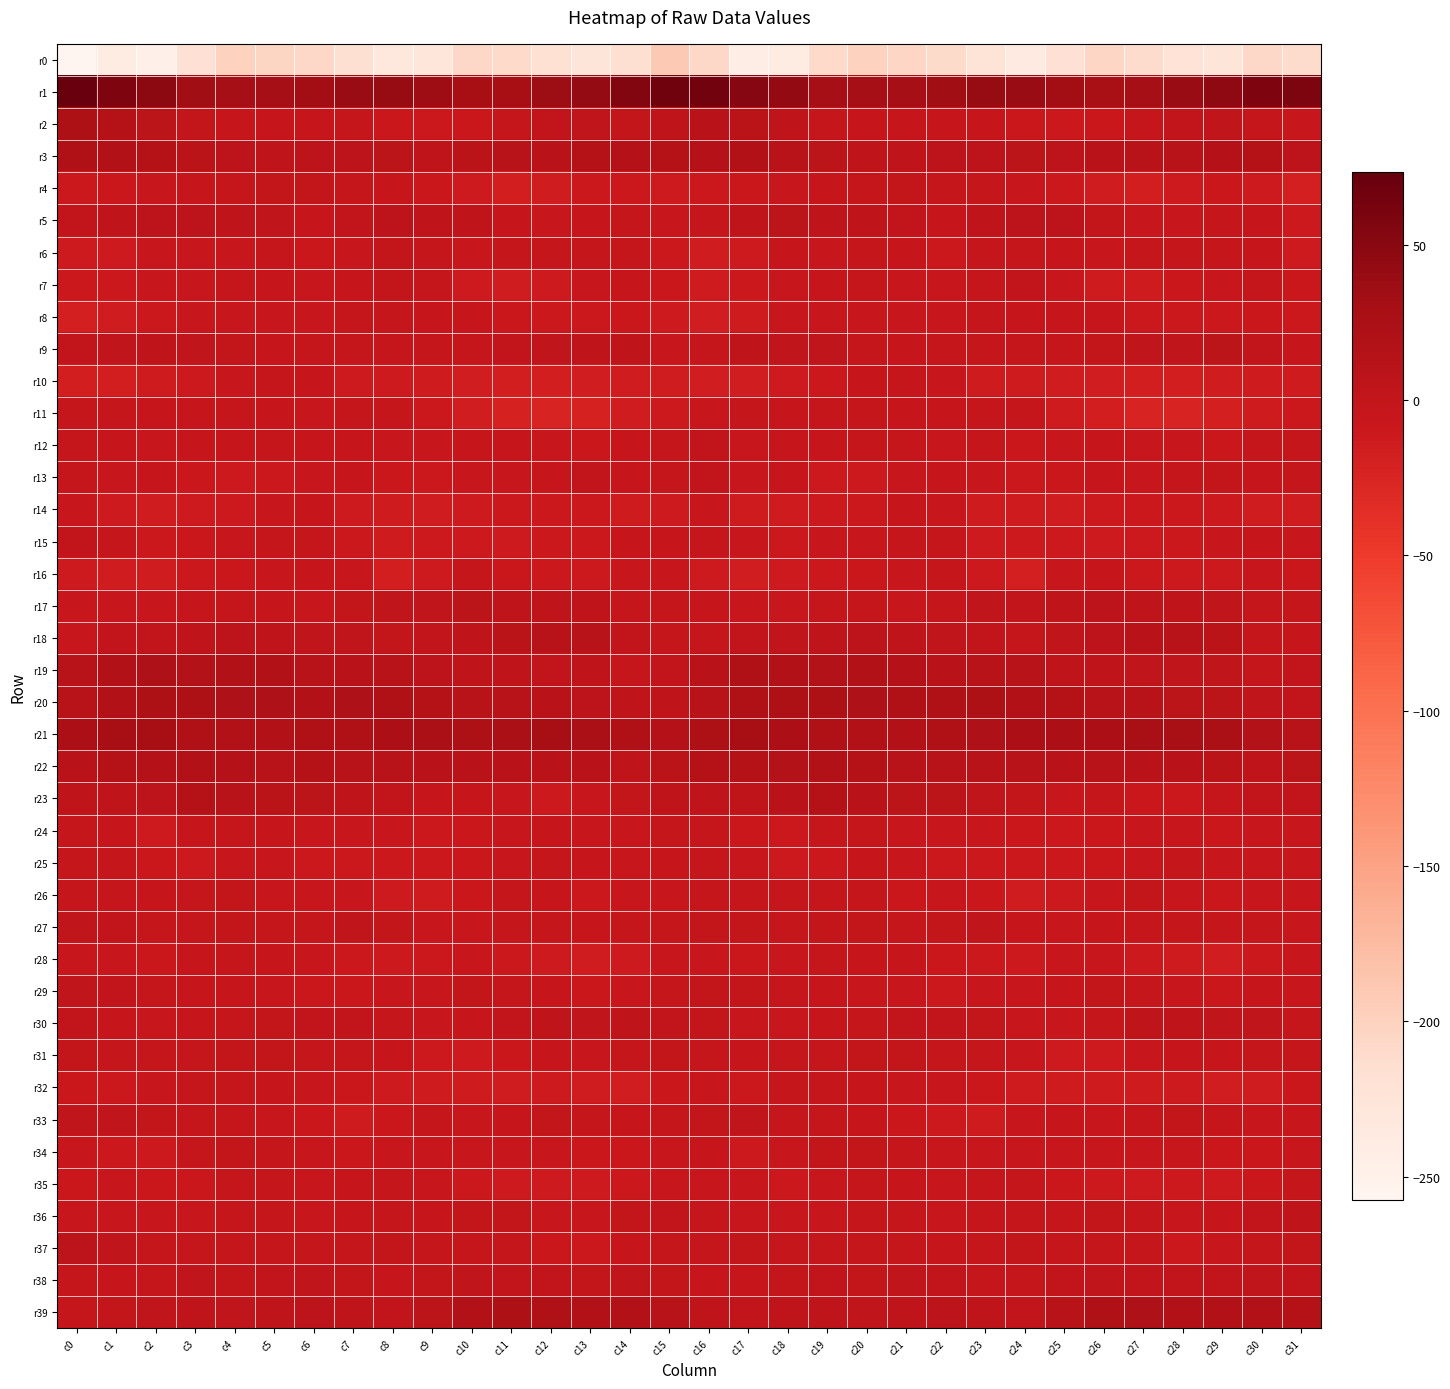

What is the spread (max minus min) of values at c20?

231.8